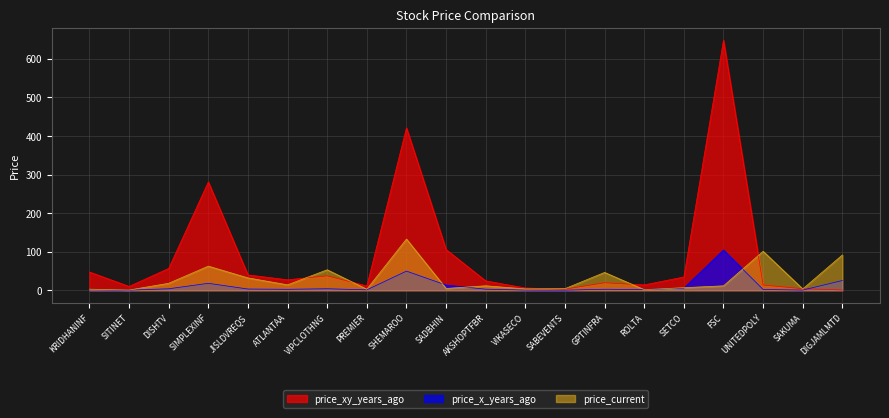

Reading right to left, extract all data points from this chart.

price_xy_years_ago: 1.0	4.2	13.8	648.4	34.6	14.1	19.6	3.1	6.0	24.5	105.8	421.2	11.3	37.6	27.3	40.0	281.1	56.8	10.1	47.5
price_x_years_ago: 25.5	0.6	2.2	104.5	5.6	2.1	2.8	0.5	0.7	3.0	13.6	49.9	1.3	4.1	2.7	3.4	18.2	4.0	0.6	1.2
price_current: 91.8	3.6	101.2	11.7	6.8	1.8	46.4	4.3	3.7	11.8	4.8	132.9	3.0	53.3	14.2	32.2	62.8	18.3	0.8	3.0